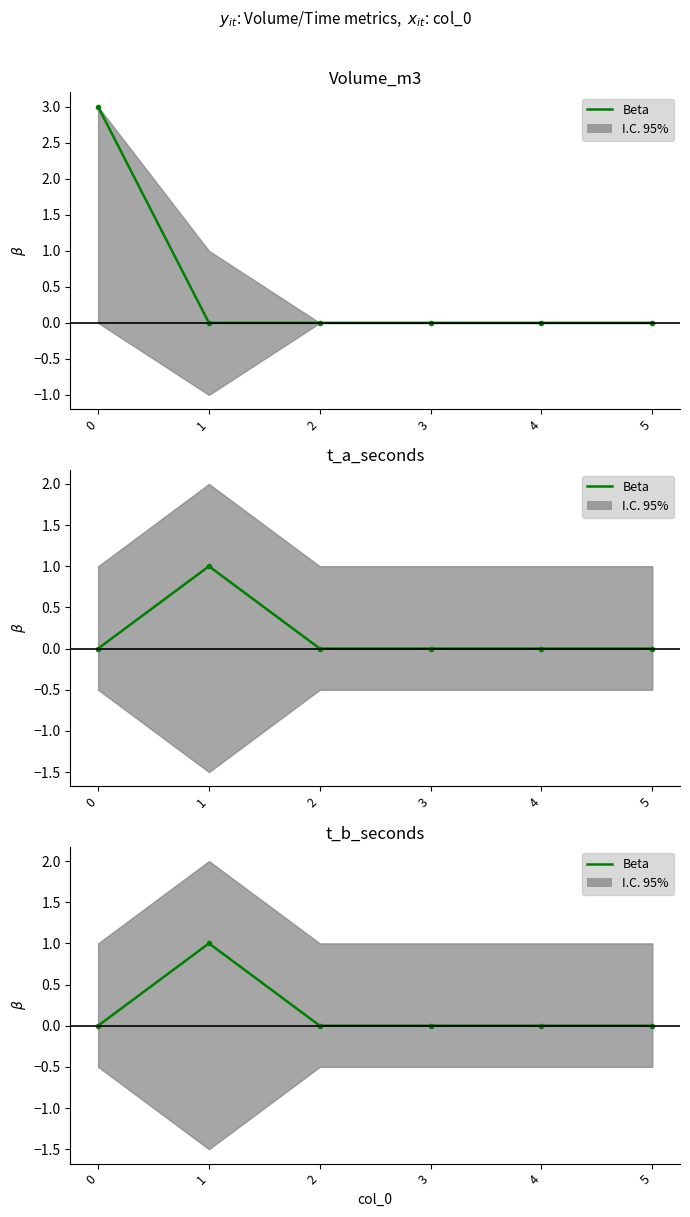

Is this an area chart (filled region under the line)?

No